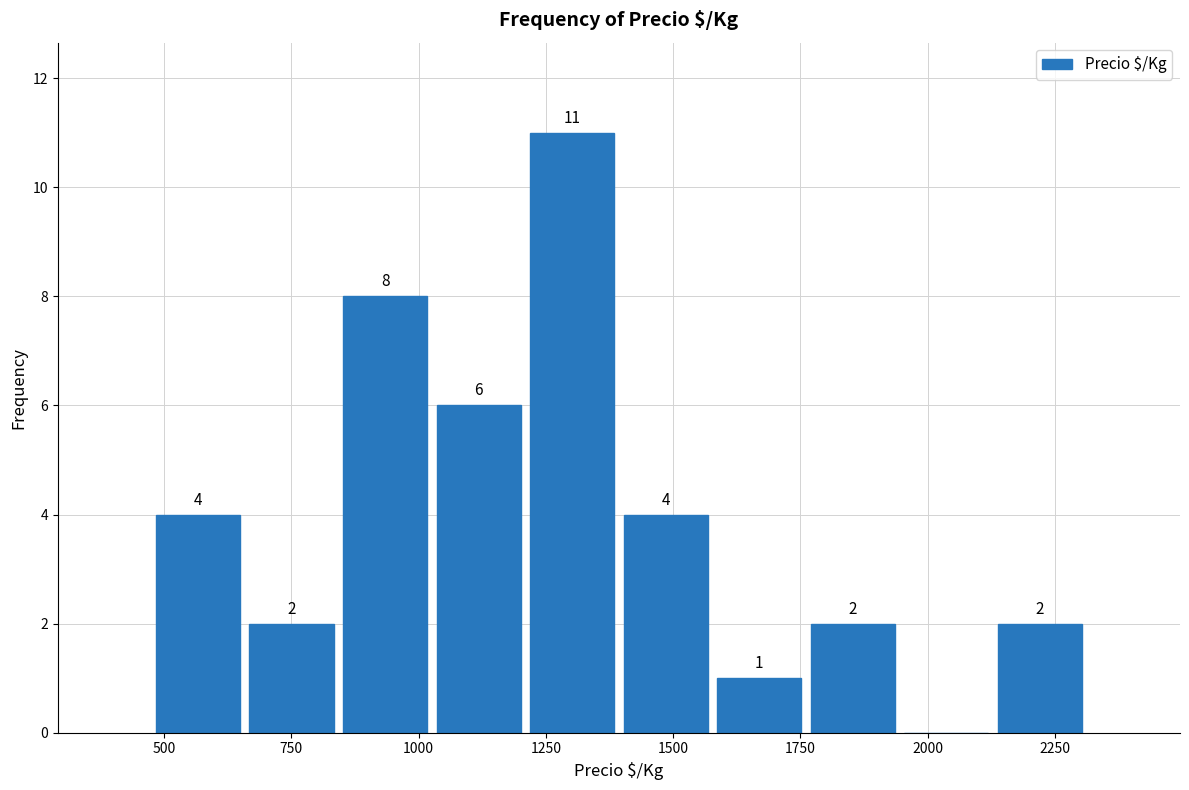

Read against the x-axis, roughly where is the centre of the tallest bar?

1300